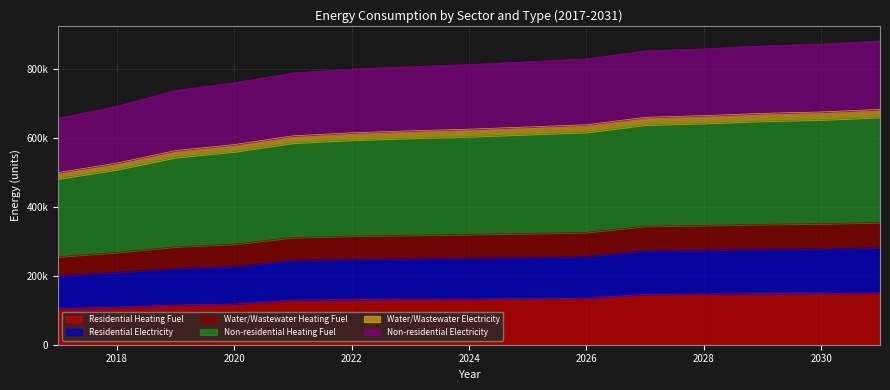

True or false: Non-residential Heating Fuel and Residential Electricity intersect in this chart.

False